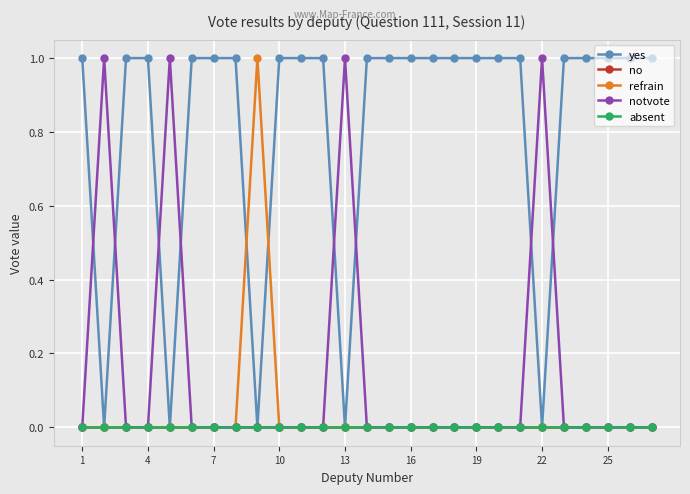

How many values in the refrain series exceed 0?

1